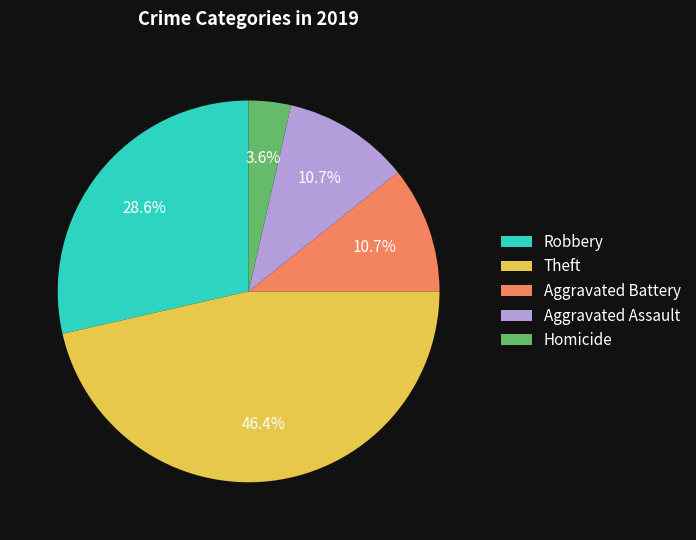

Does any single category account for the majority?

No